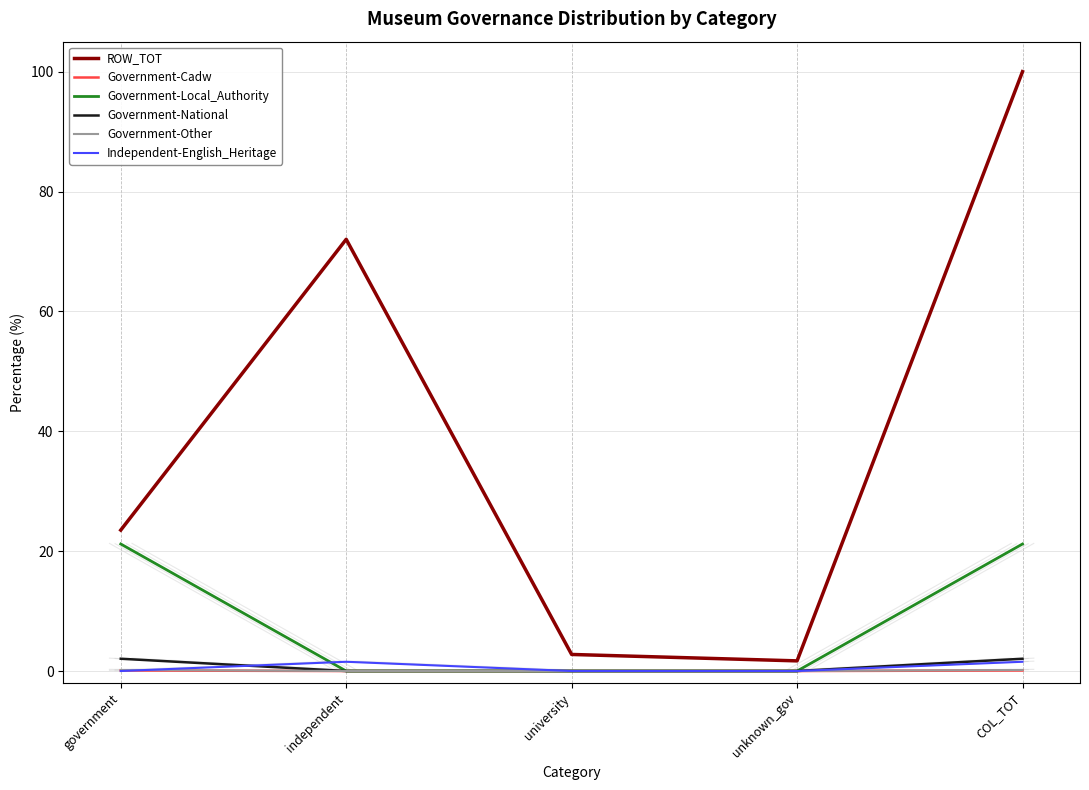

True or false: Government-Other has more than 1 points higher than both neighbors.

False